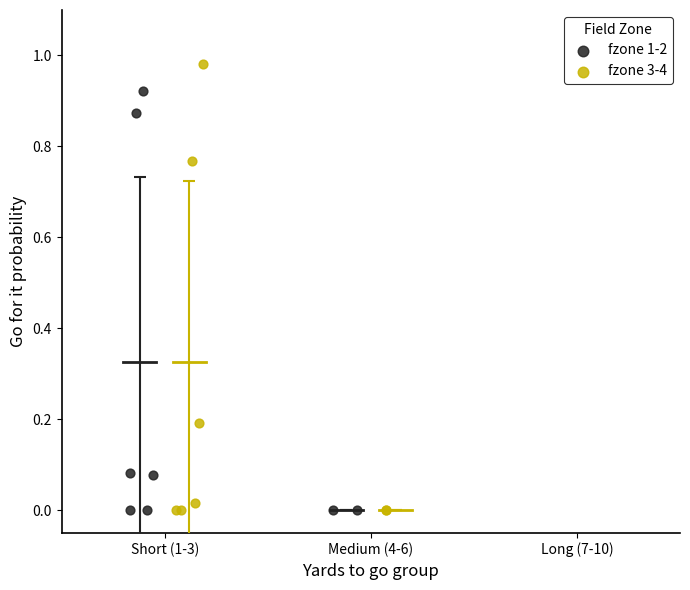

Which series contains the highest Y value?

fzone 3-4